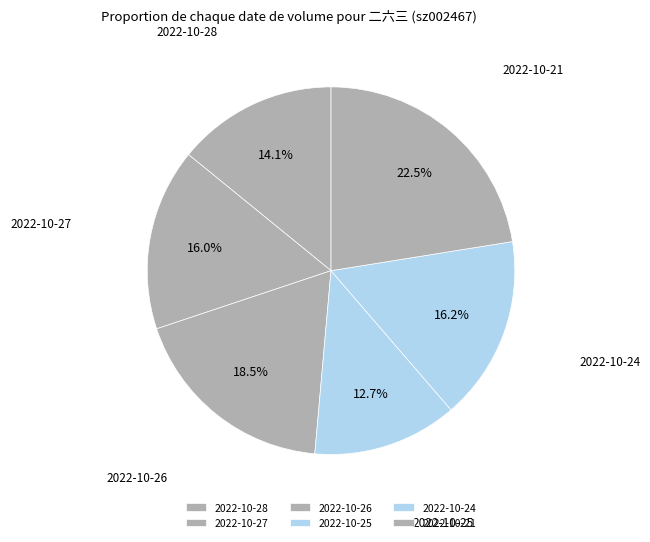

Combined, do 2022-10-21 and 2022-10-26 account for over 50%?

No